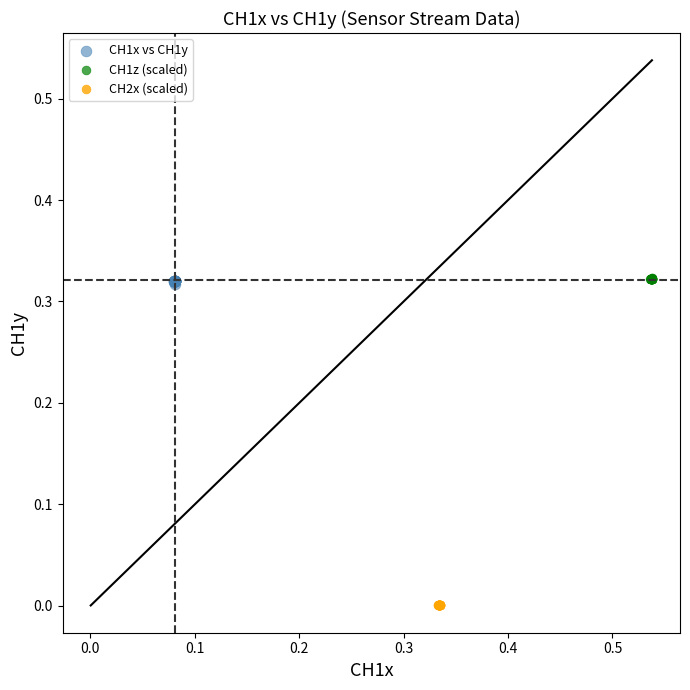

What are all the series names shown in the legend?

CH1x vs CH1y, CH1z (scaled), CH2x (scaled)